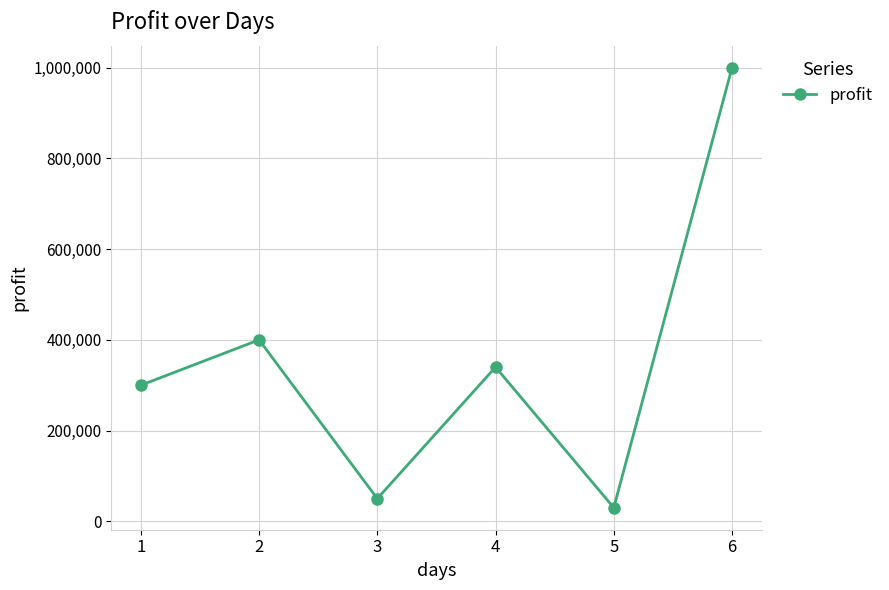

What is the difference between the maximum and second lowest values?

950000